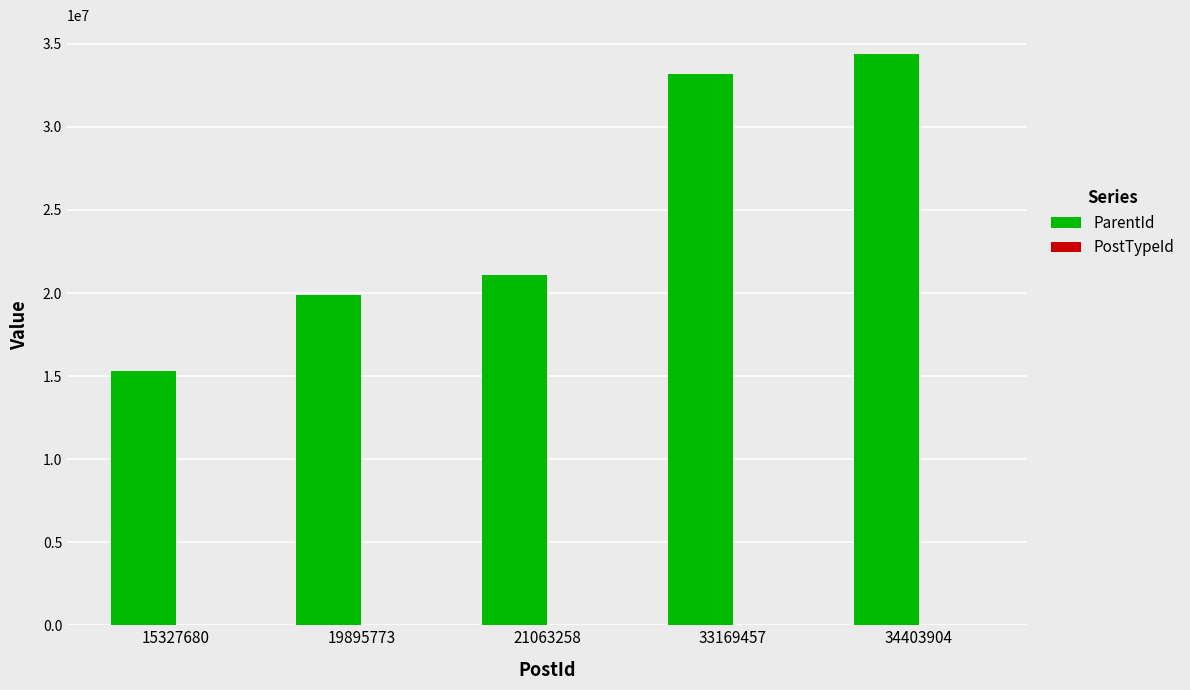

The value of ParentId at 21063258 is 27522720. True or false?

False